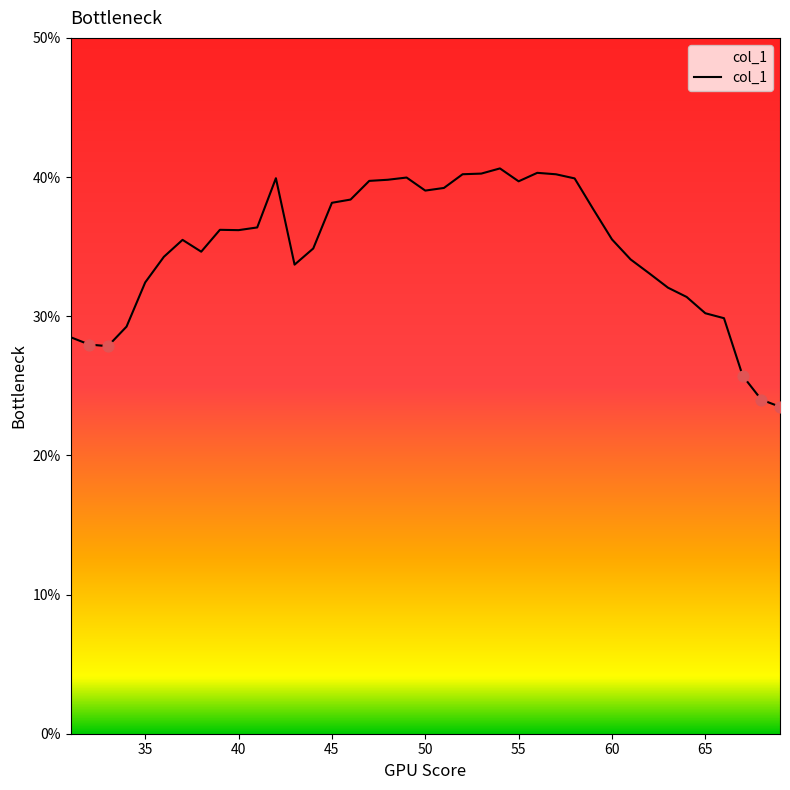

What is the smallest value displayed?

23.5